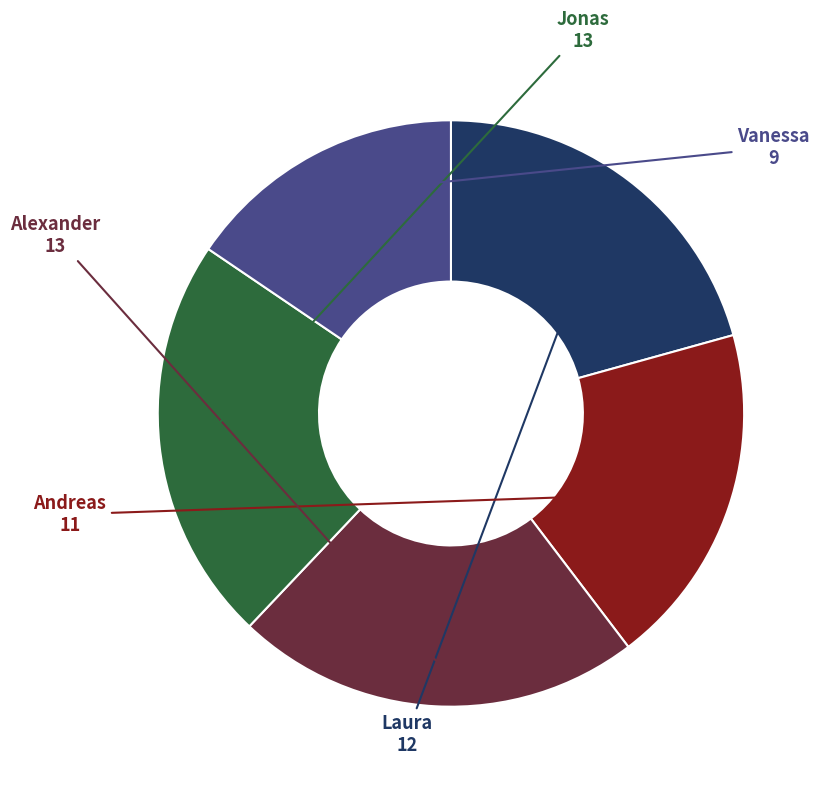

Is there a majority slice in this chart?

No